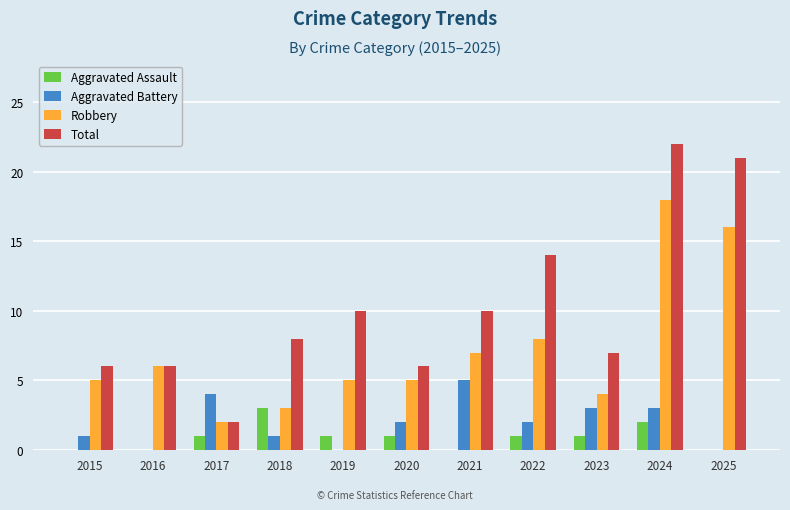

The Total series shows 35 at 2024. True or false?

False